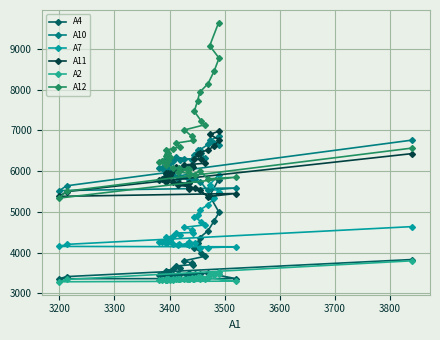

What is the average value of the A4 series?

3796